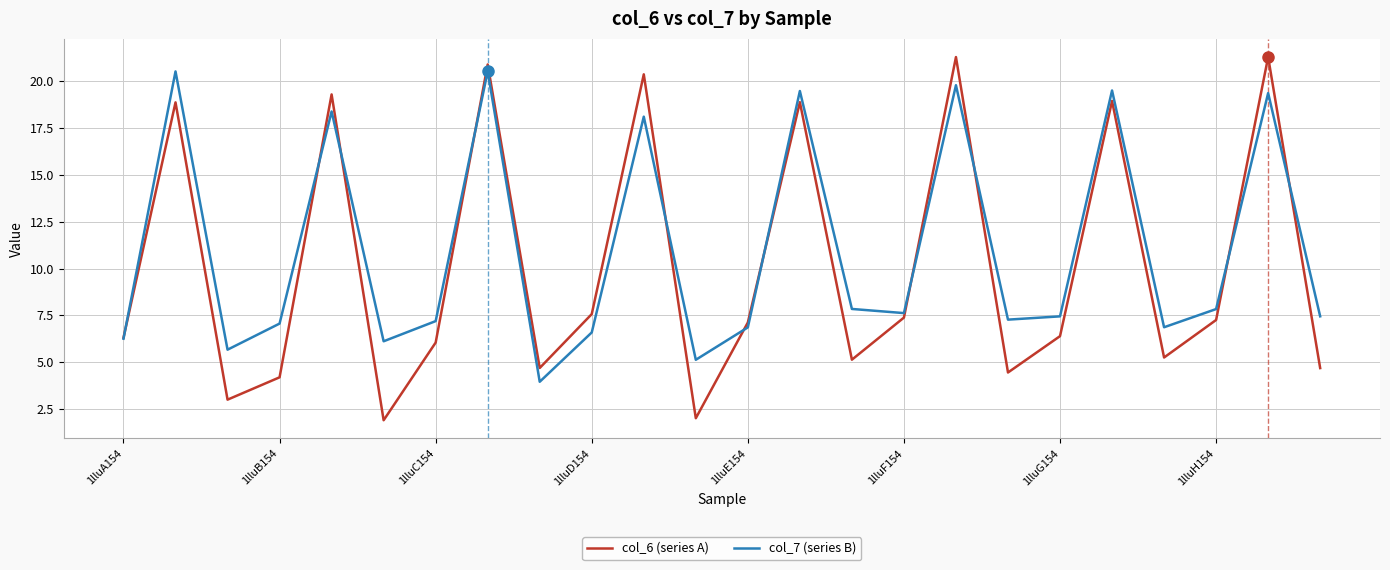

Which series has the widest spread of values?

col_6 (series A)